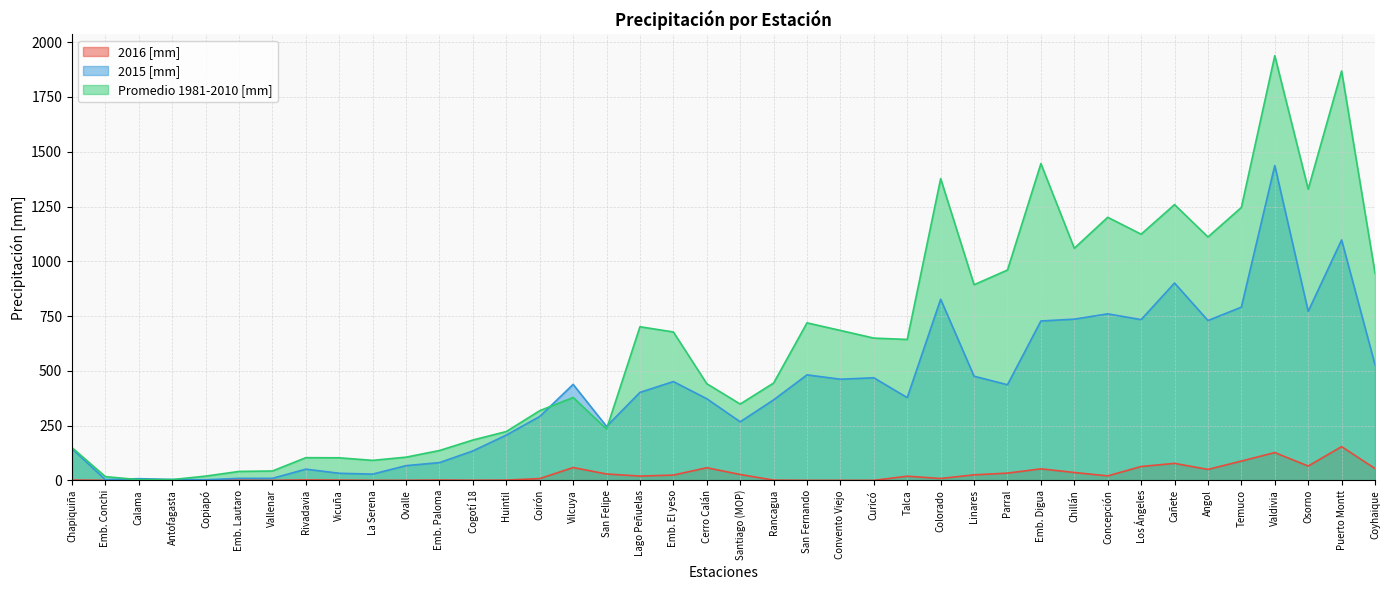

What is the label of the 39th point from the right?

Emb. Conchi